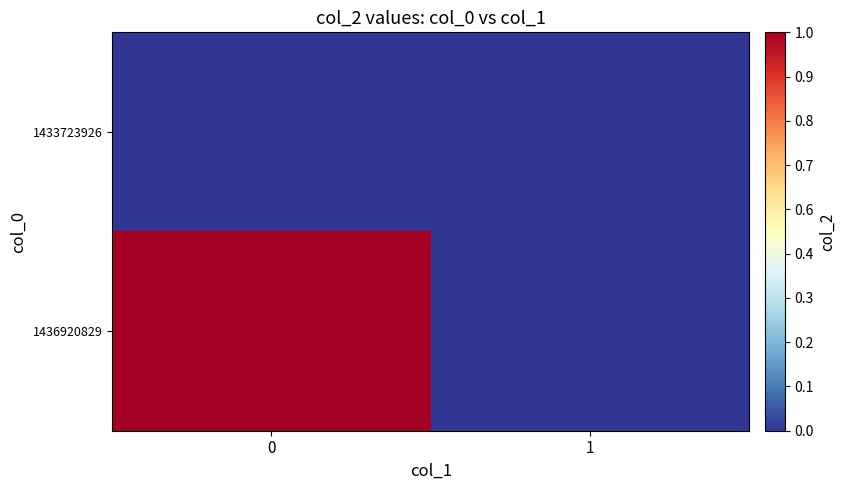

Reading left to right, what are all the values shown in this chart?

1433723926: 0=0	1=0
1436920829: 0=1	1=0